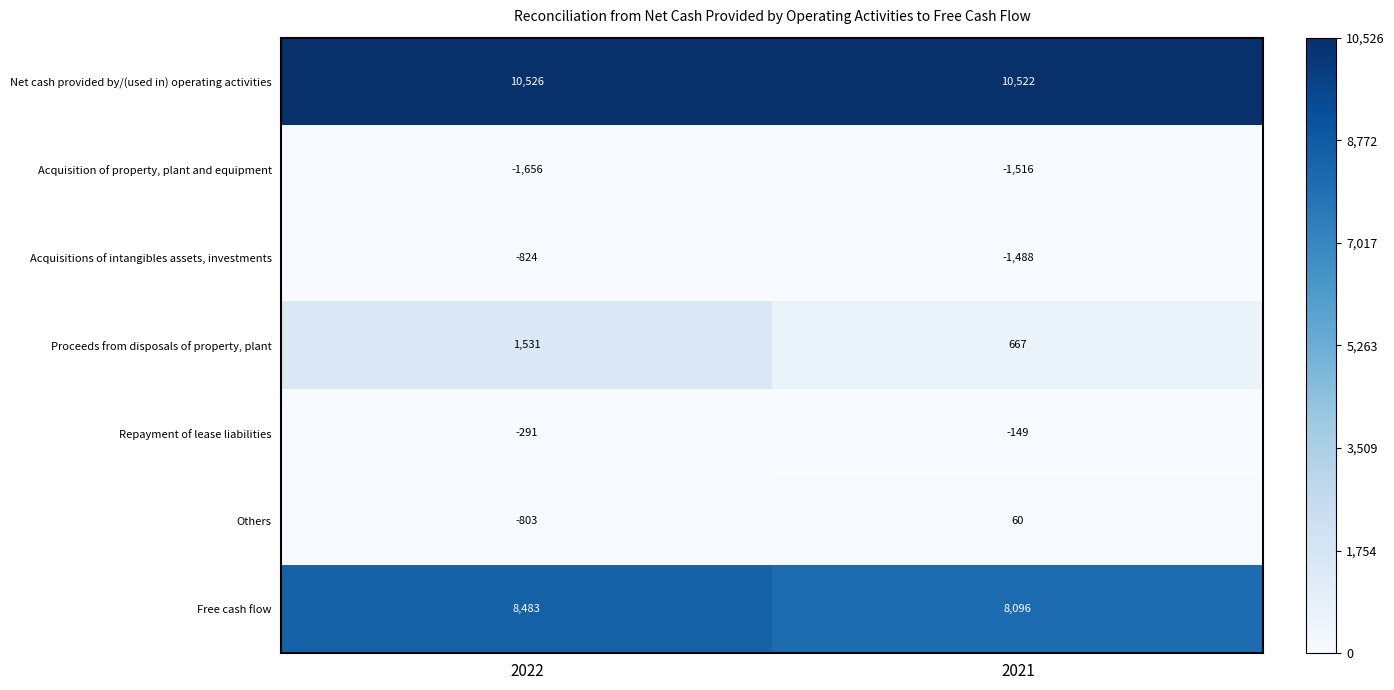

List the series in order of their peak value, highest first.

Net cash provided by/(used in) operating activities, Free cash flow, Proceeds from disposals of property, plant, Others, Repayment of lease liabilities, Acquisitions of intangibles assets, investments, Acquisition of property, plant and equipment